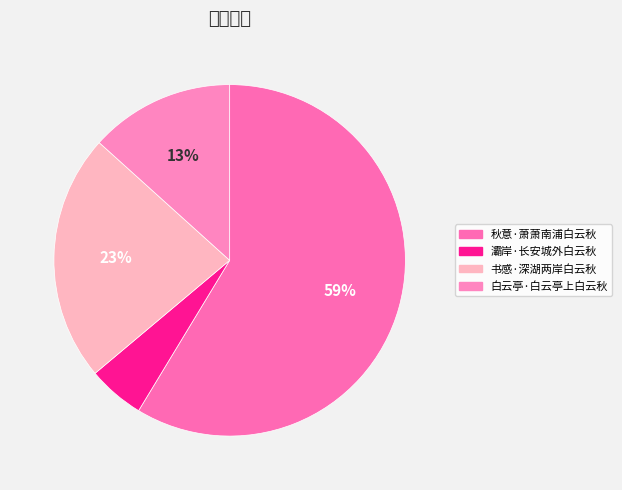

Which slice is the smallest?

灞岸·长安城外白云秋